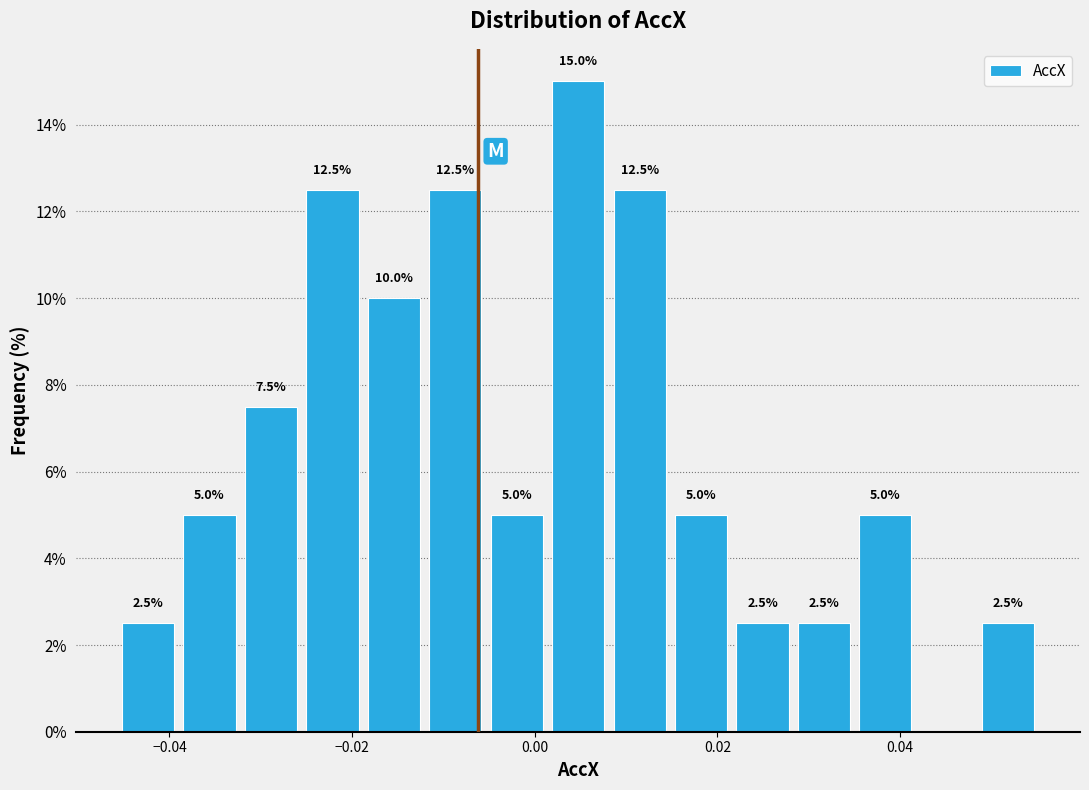

Read against the x-axis, roughly where is the centre of the tallest bar?

0.004